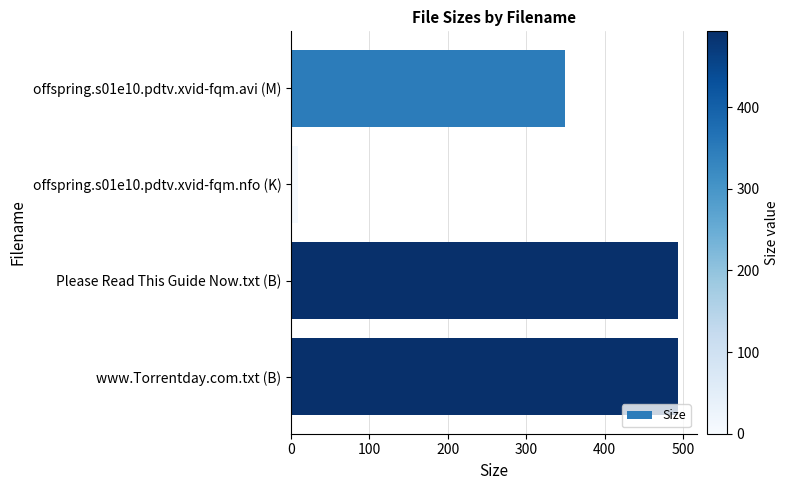

What is the maximum value shown in the chart?

493.0